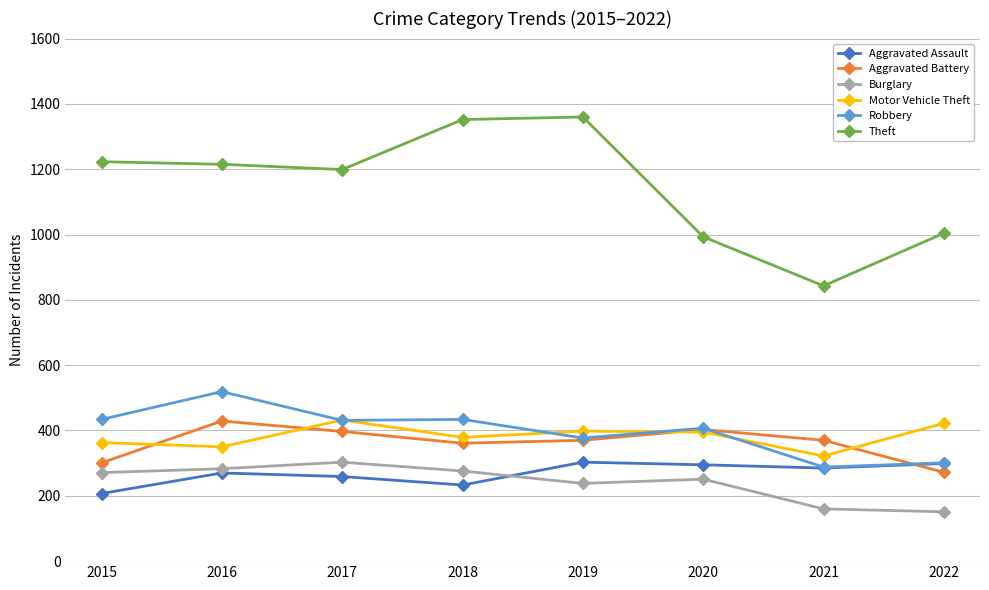

Which series has the largest total across all categories?

Theft